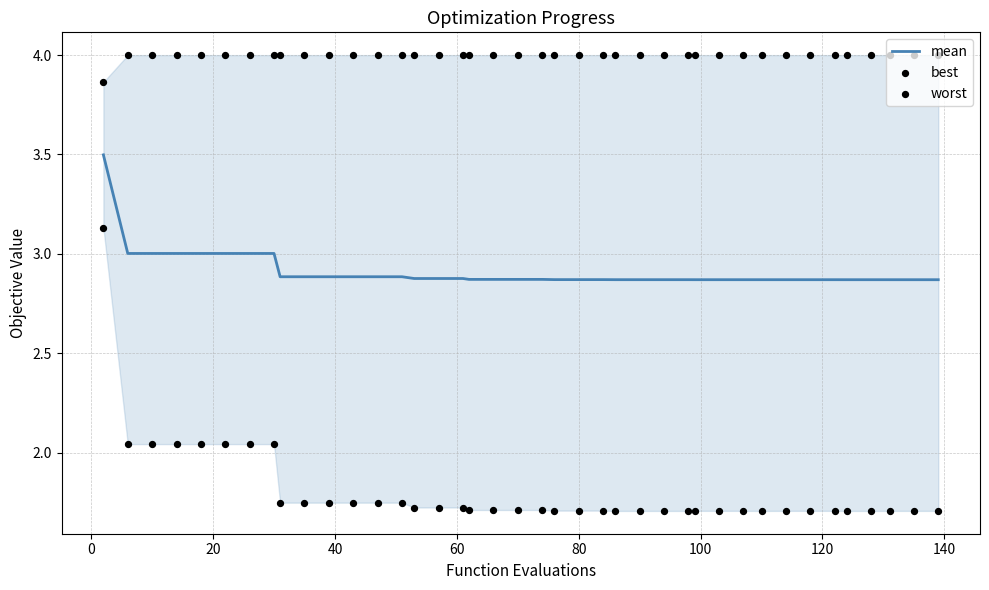

At how many categories does at least one series exceed 3?

40